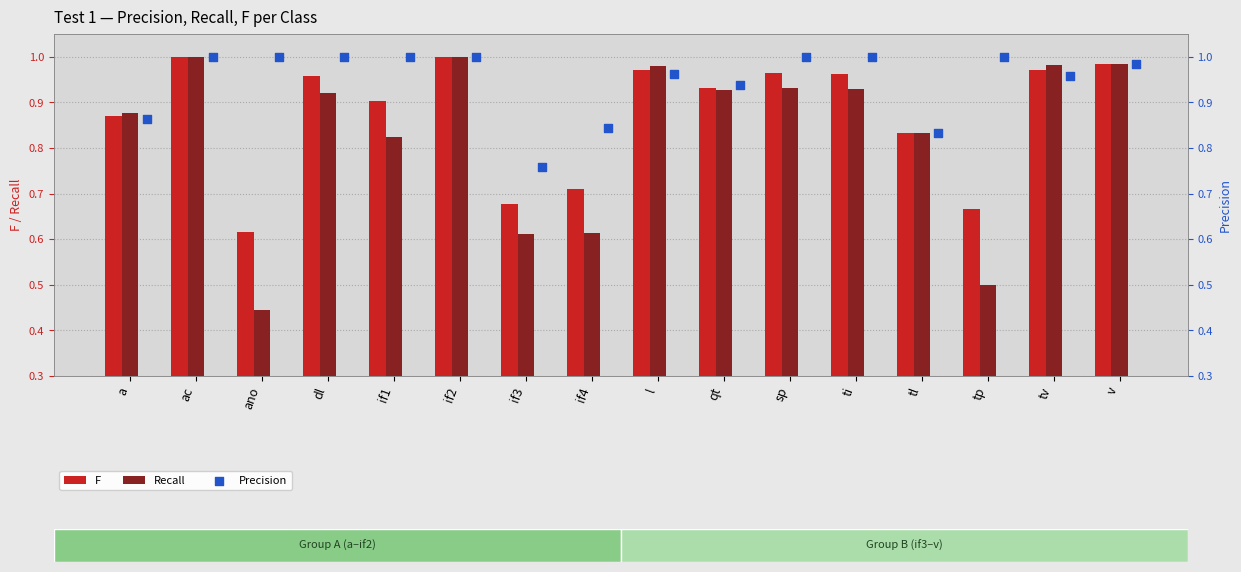

What are all the series names shown in the legend?

F, Recall, Precision